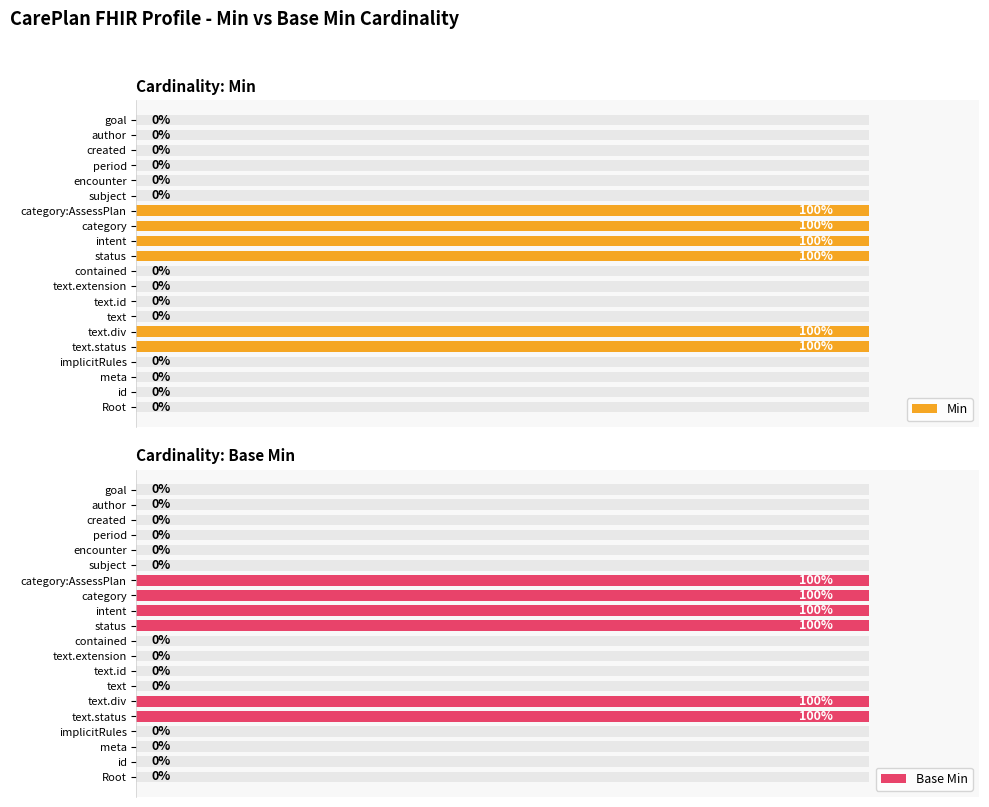

How many categories are shown in the chart?

20